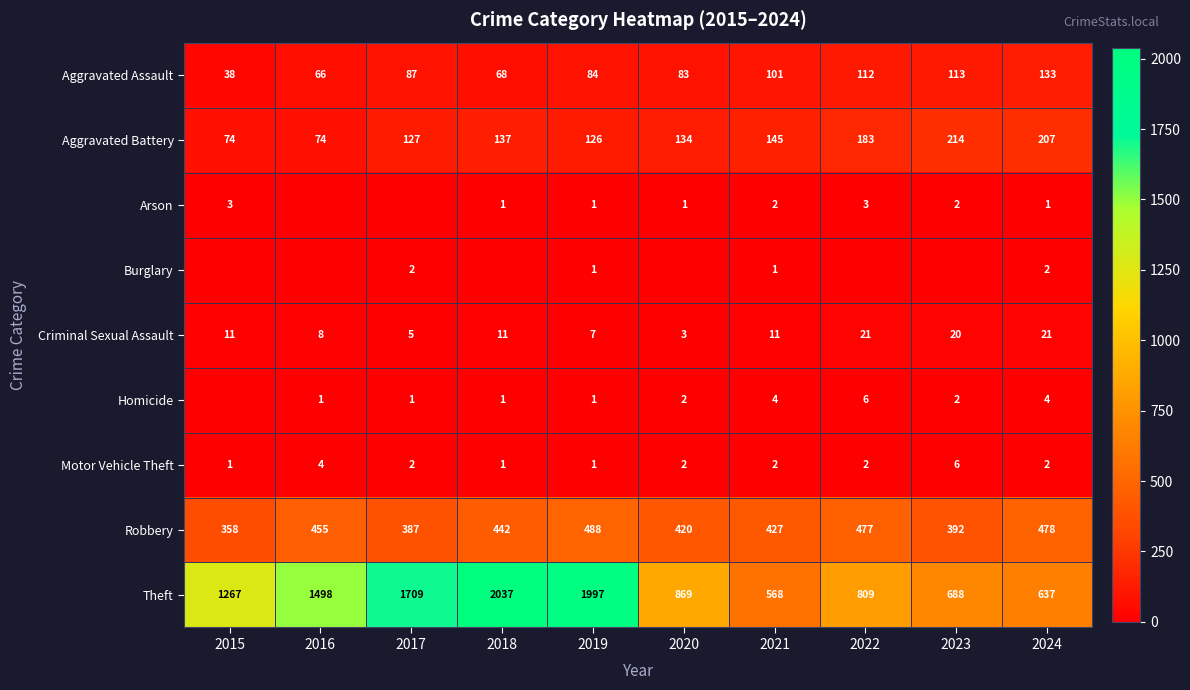

Where does the Robbery series first go above 442?

2016